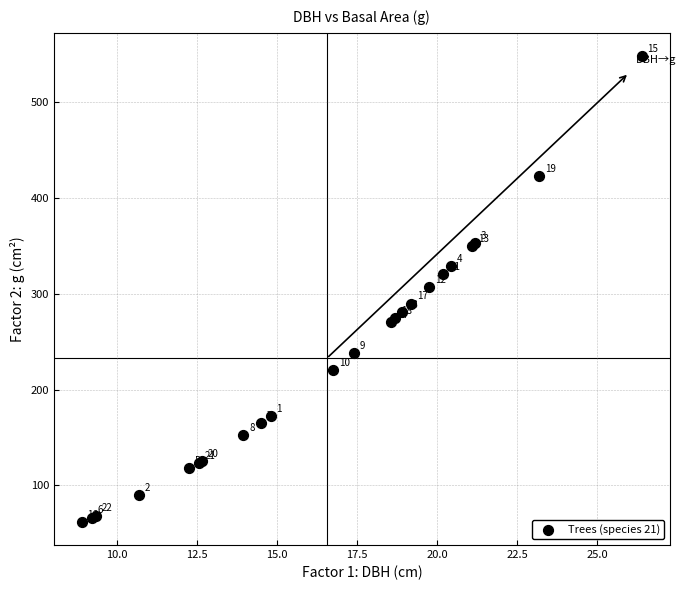

What Y value in the scatter plot is closest to 304?

306.4